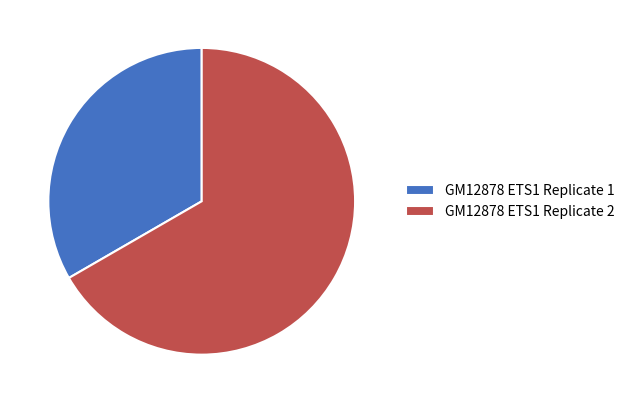

True or false: GM12878 ETS1 Replicate 1 accounts for 33% of the total.

True